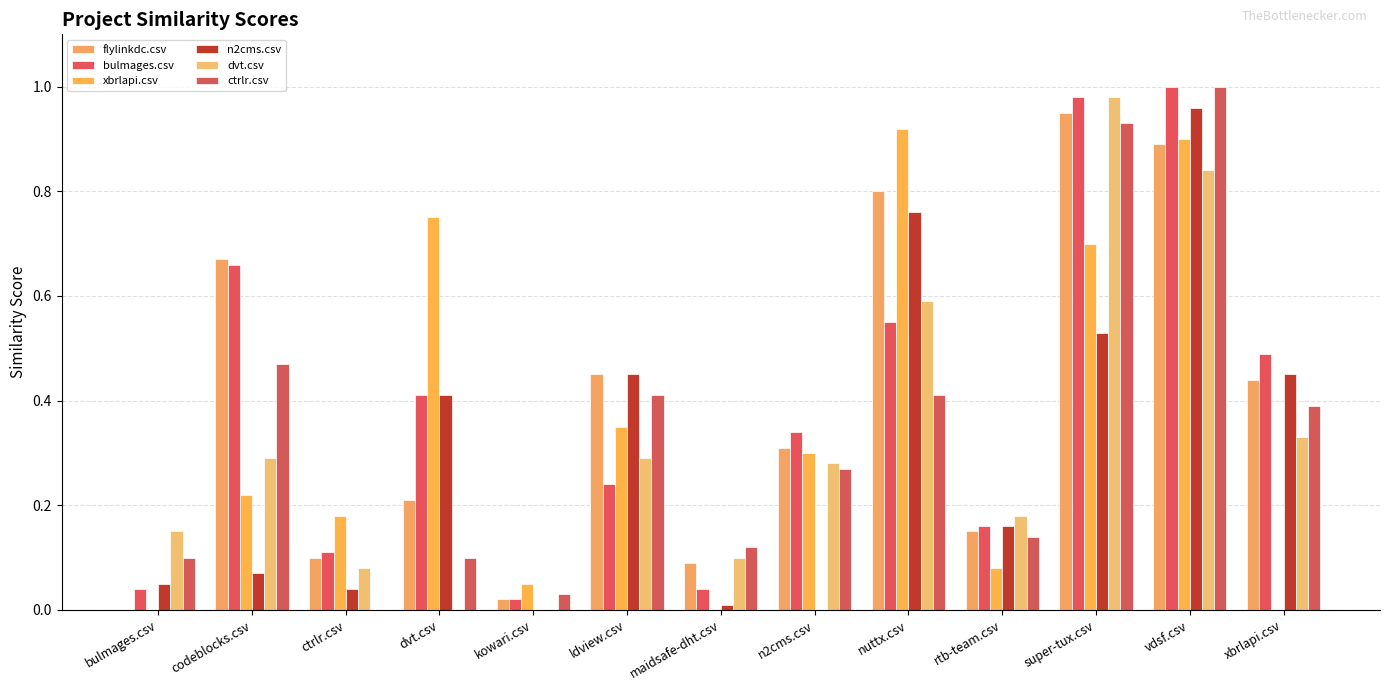

Which has a higher value, vdsf.csv or codeblocks.csv?

vdsf.csv